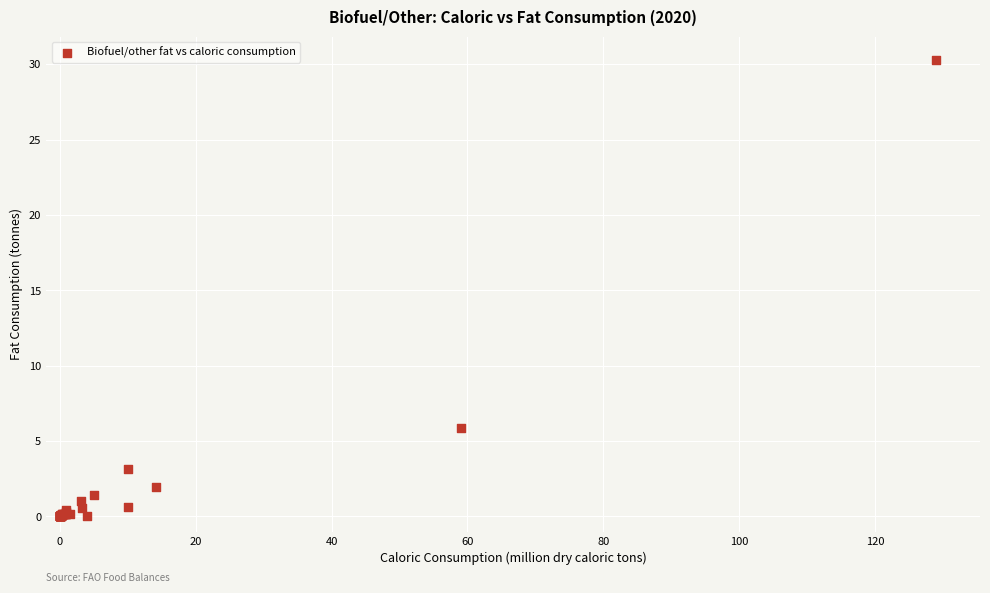

What Y value in the scatter plot is closest to 15?

5.9